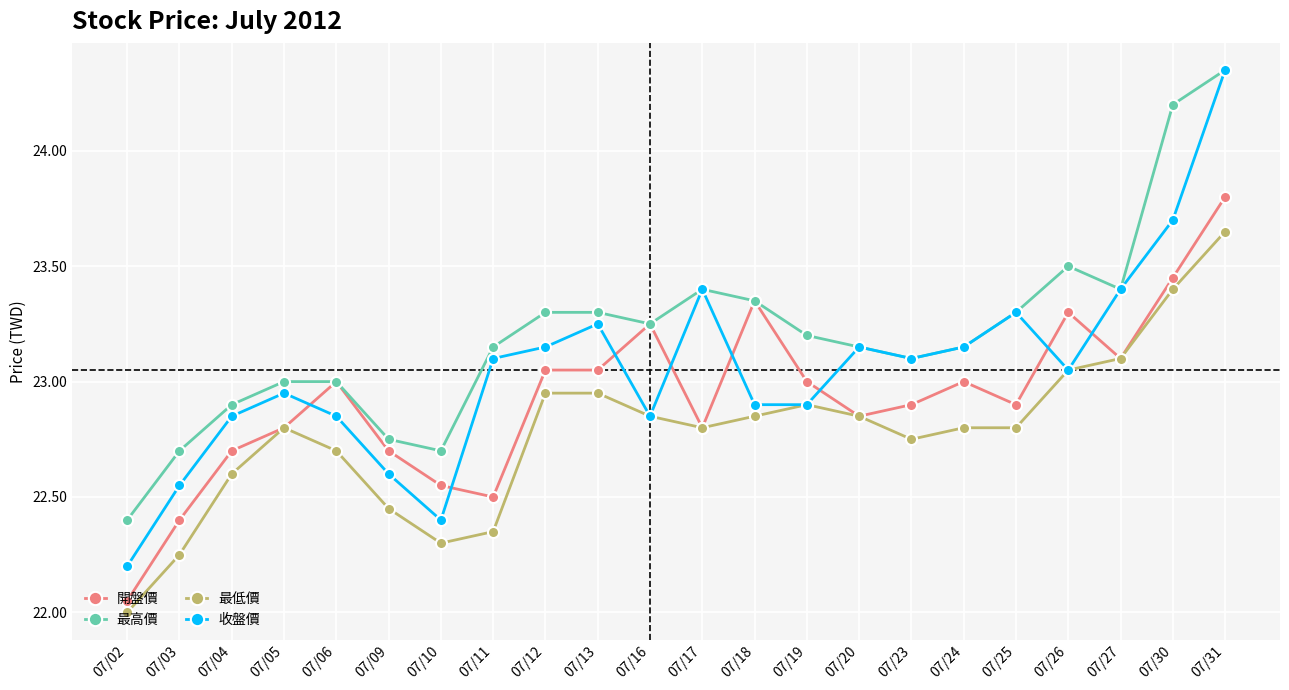

Which series has the largest total across all categories?

最高價